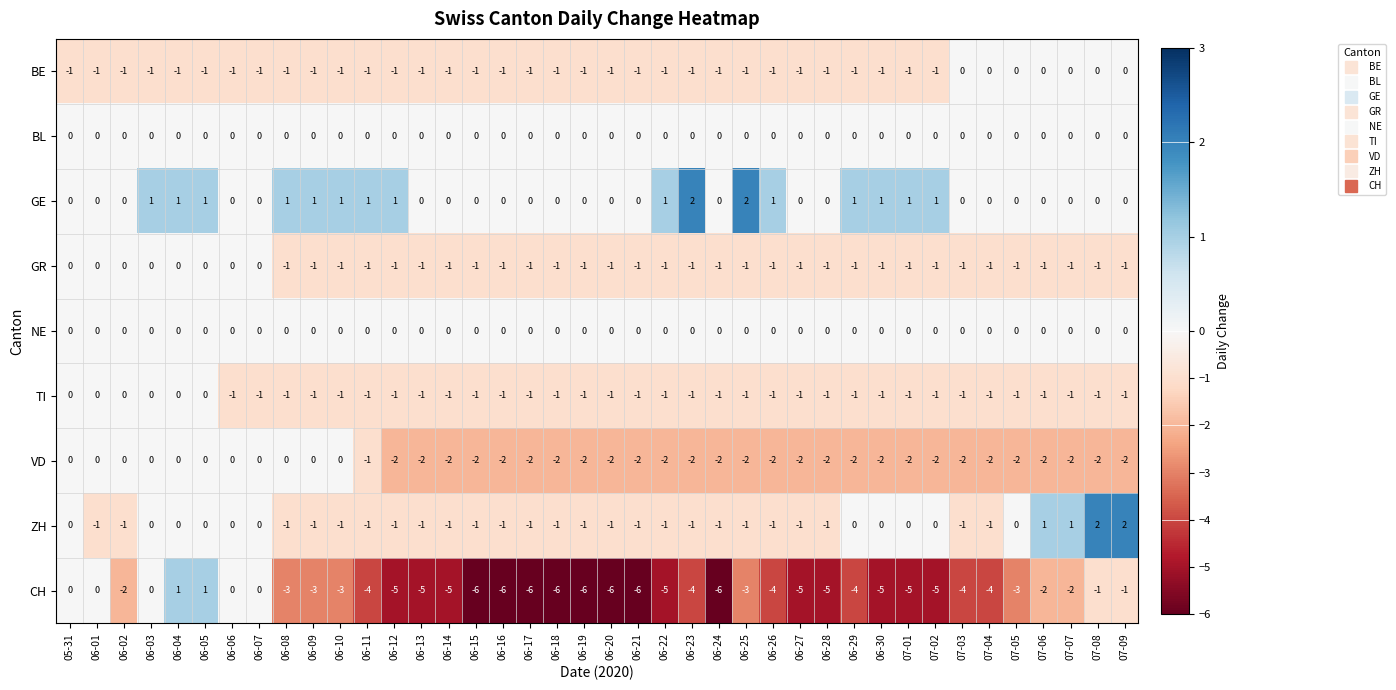

The CH series shows -5 at 07-01. True or false?

True